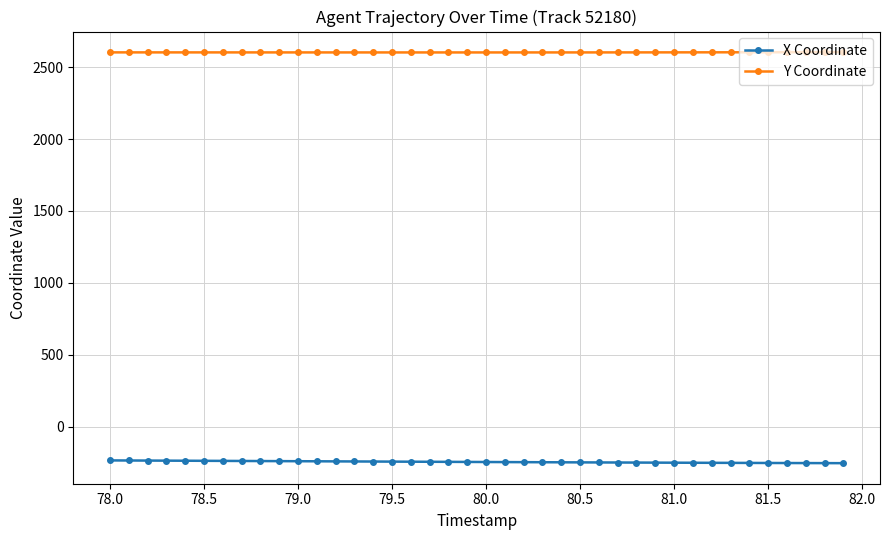

True or false: X Coordinate and Y Coordinate intersect in this chart.

False